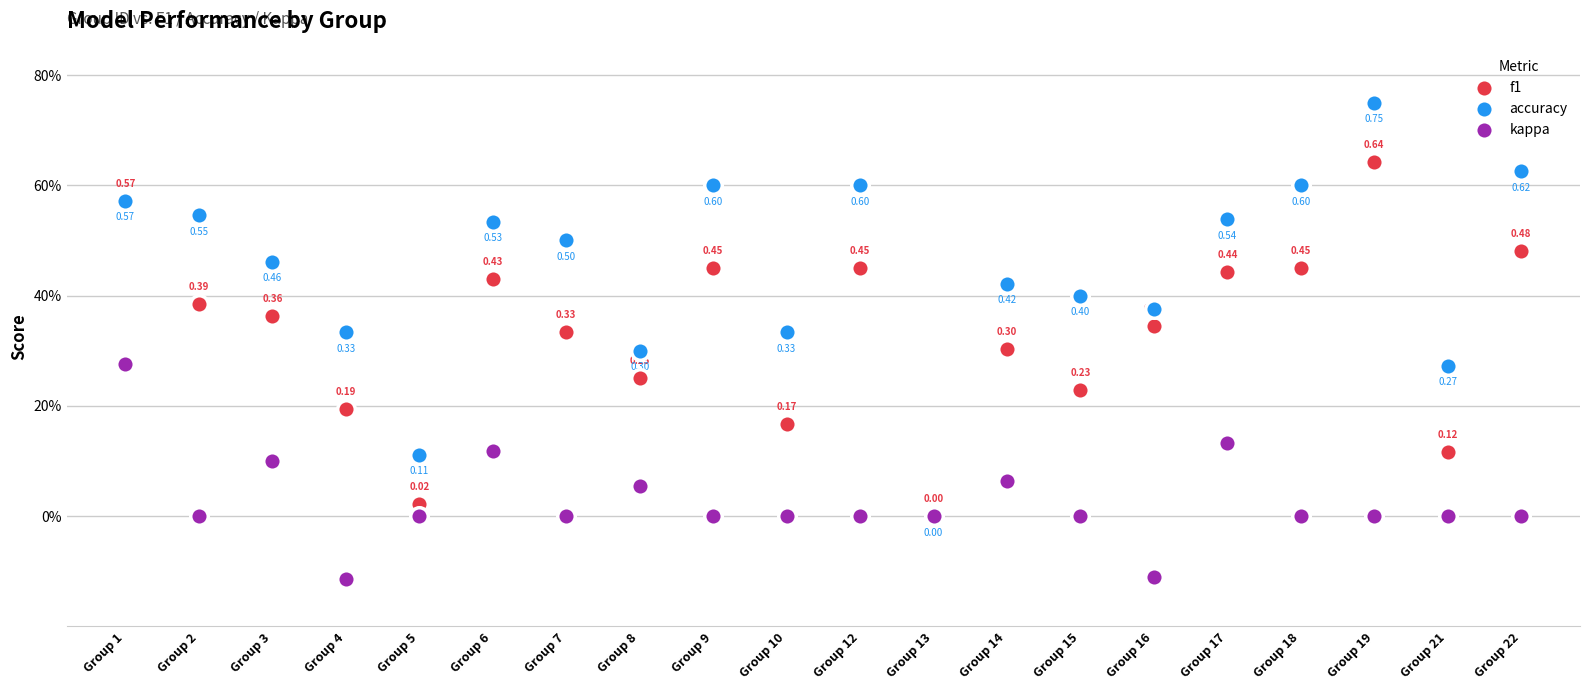

What are all the series names shown in the legend?

f1, accuracy, kappa